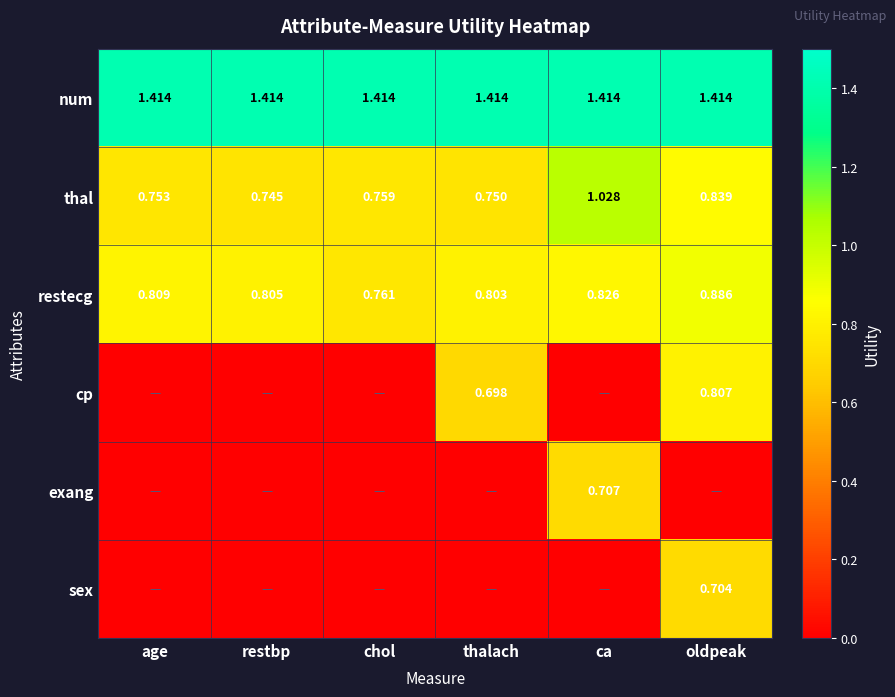

Is it true that cp equals 0.7 at thalach?

True